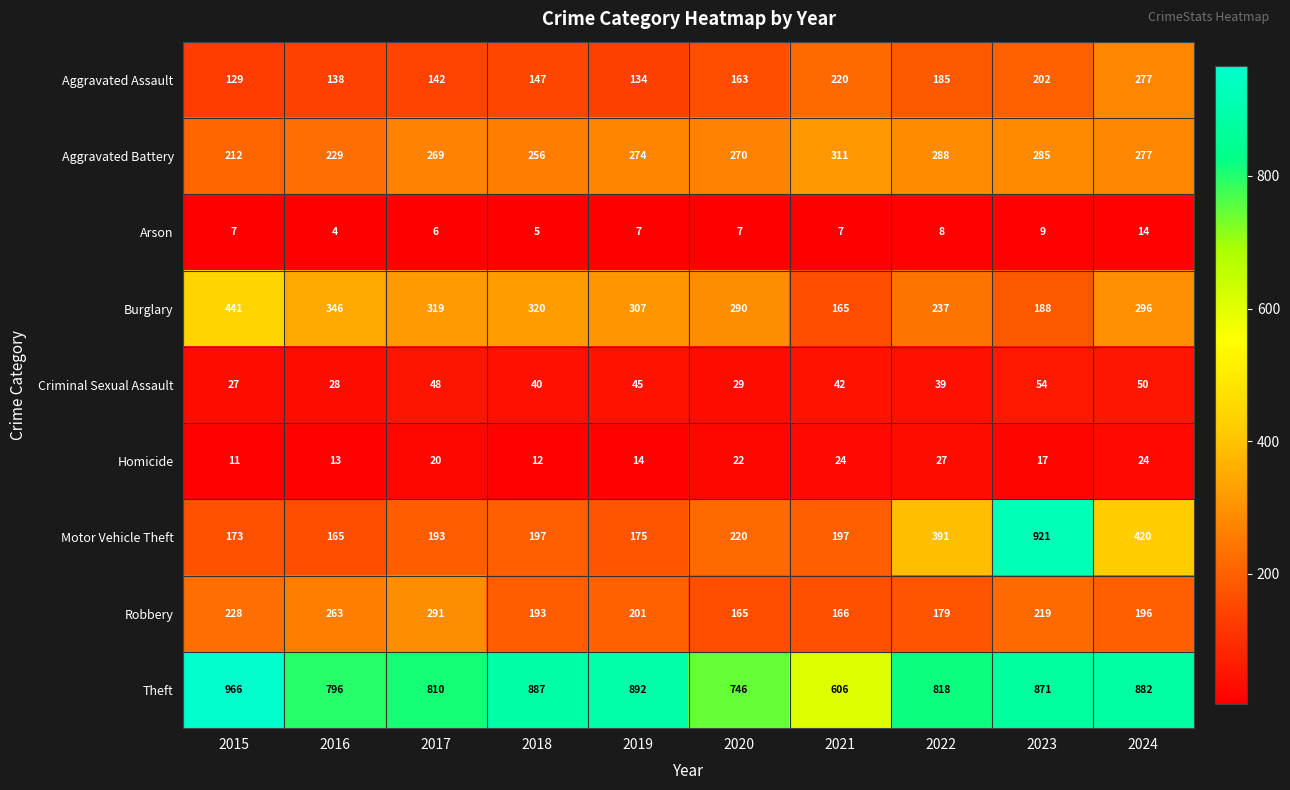

Which series has the largest total across all categories?

Theft